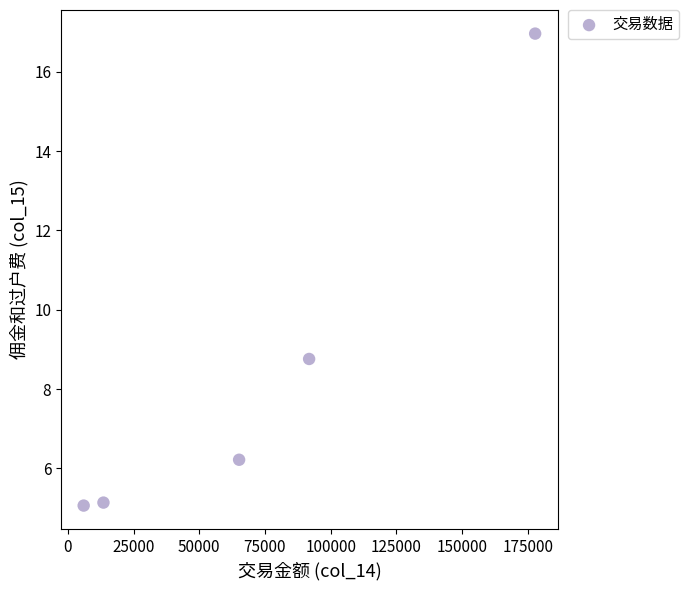

What is the average X value?

70862.8